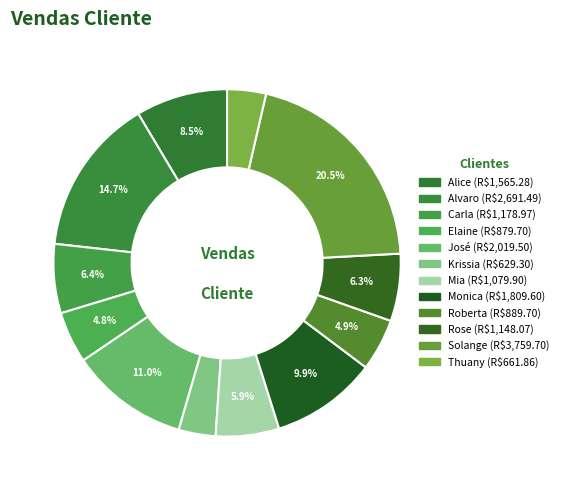

What percentage is the Carla slice, to the nearest percent?

6%